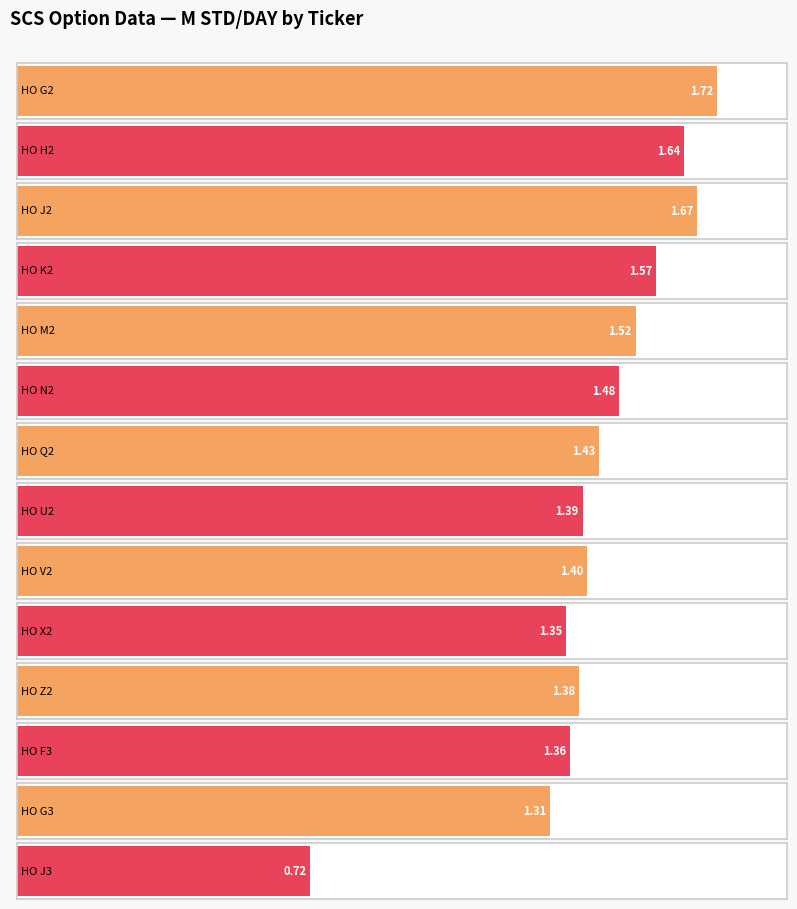

Which has a higher value, HO V2 or HO M2?

HO M2